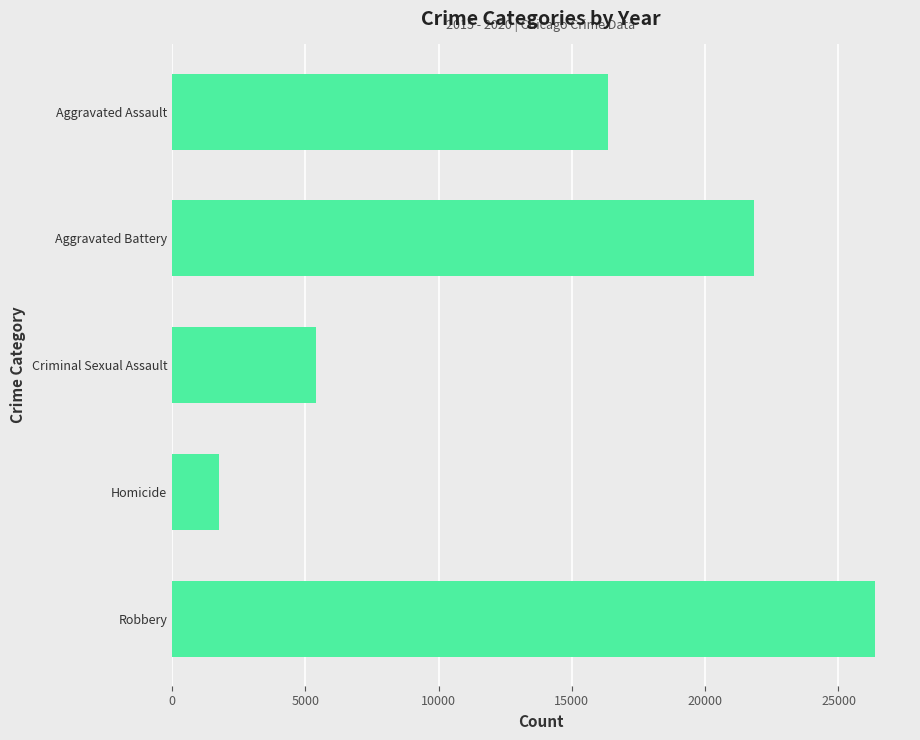

Read the value at Homicide.

1746